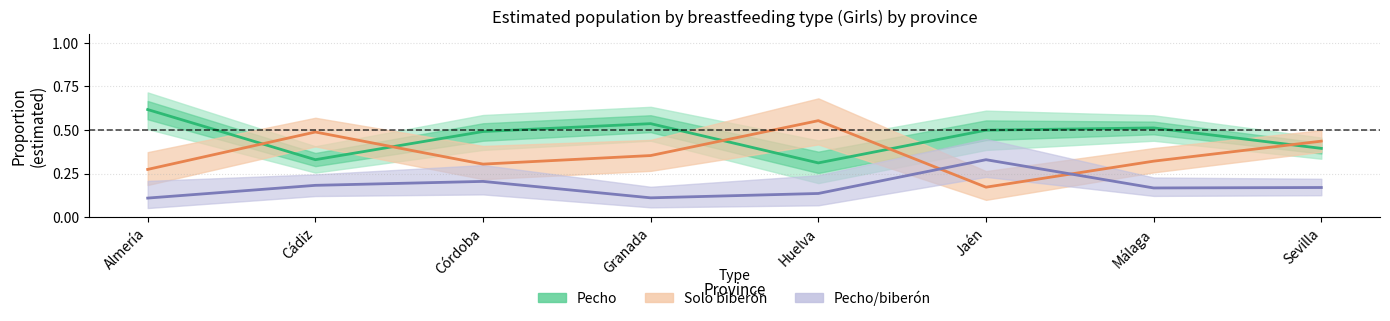

What is the maximum value for Solo biberón (Estimate based on partial data)?

0.6